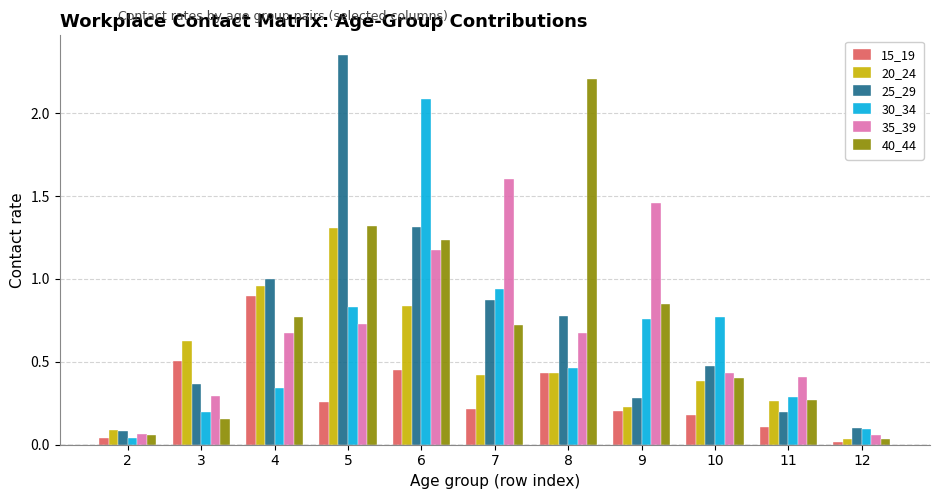

At which category is the sum across all series the highest?

6